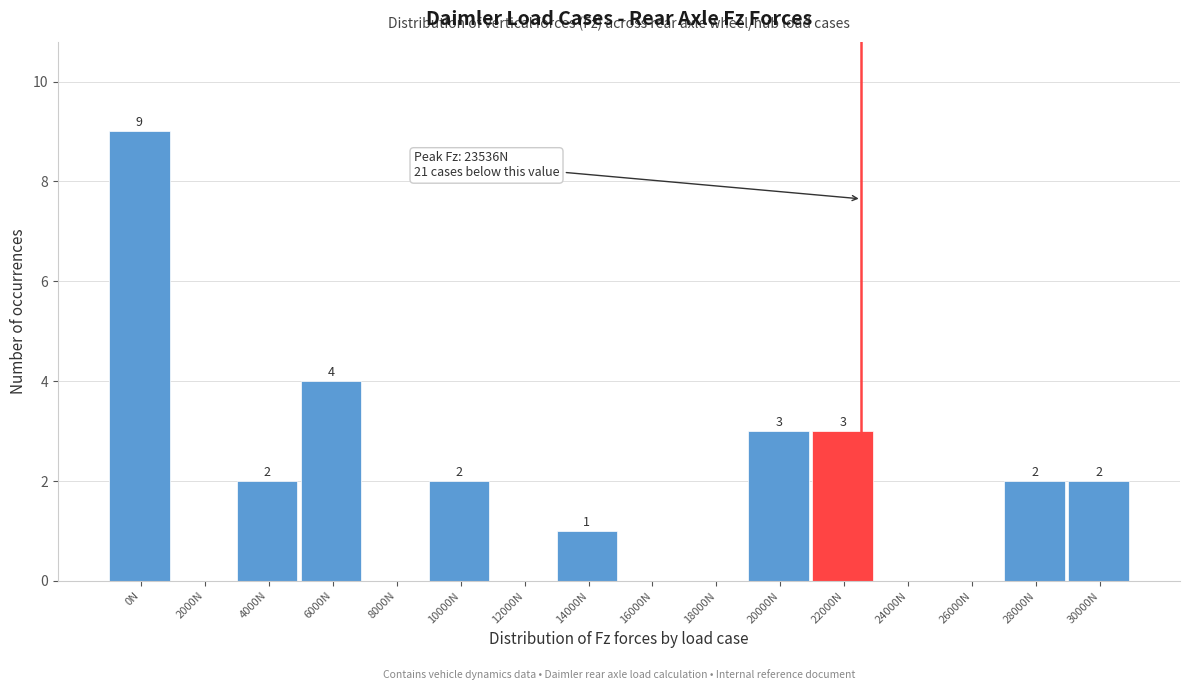

Reading left to right, list all the values displayed in this chart.

0N=9	2000N=0	4000N=2	6000N=4	8000N=0	10000N=2	12000N=0	14000N=1	16000N=0	18000N=0	20000N=3	22000N=3	24000N=0	26000N=0	28000N=2	30000N=2